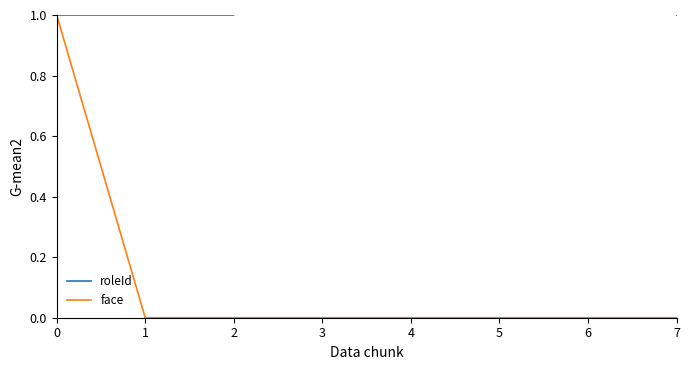

True or false: face and roleId cross at least once.

False